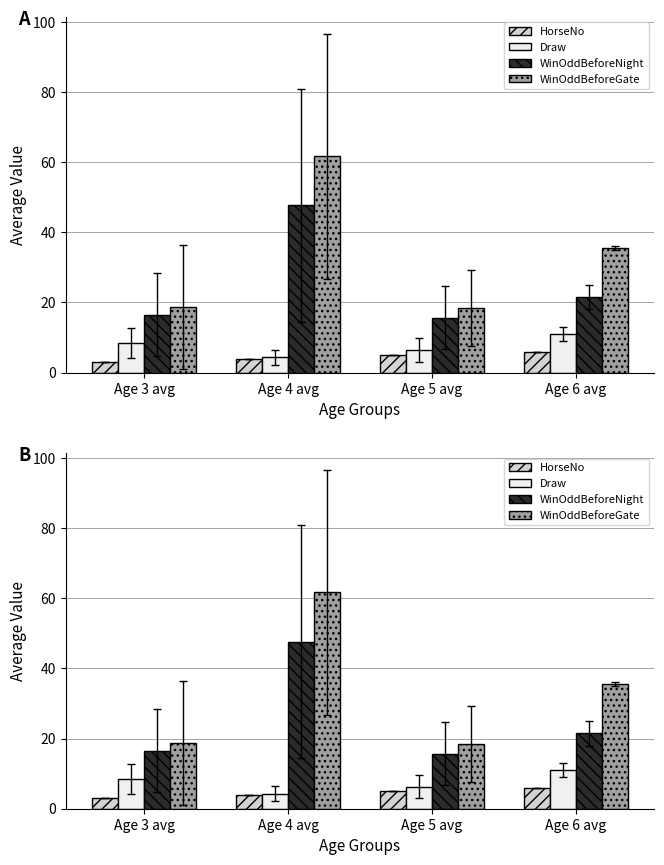

How many data points in WinOddBeforeNight are less than 21?

2